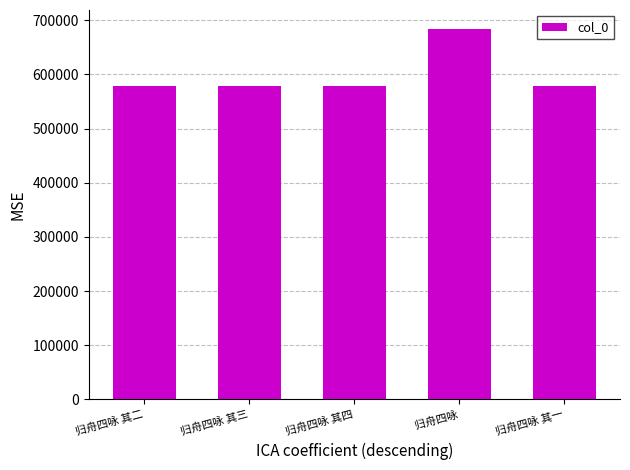

What is the greatest value displayed?

684564